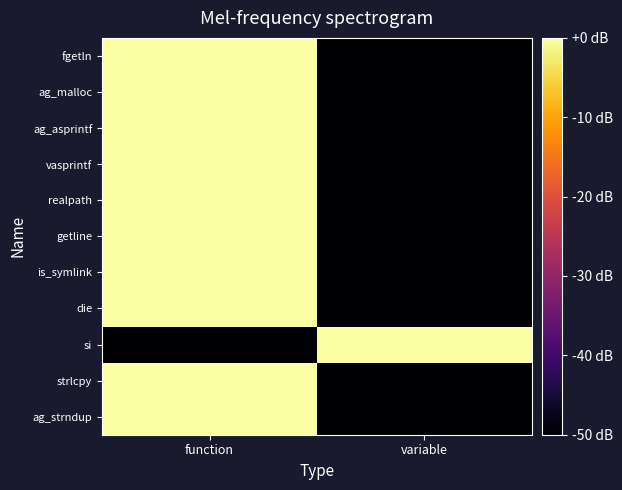

What is the spread (max minus min) of values at function?

50